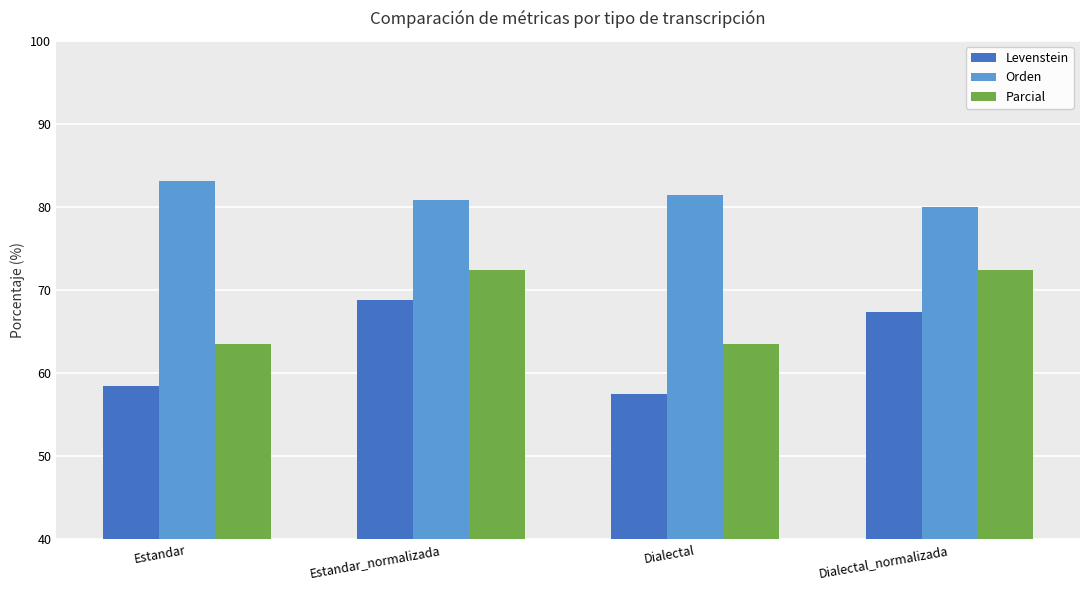

The Levenstein series shows 58.5 at Estandar. True or false?

True